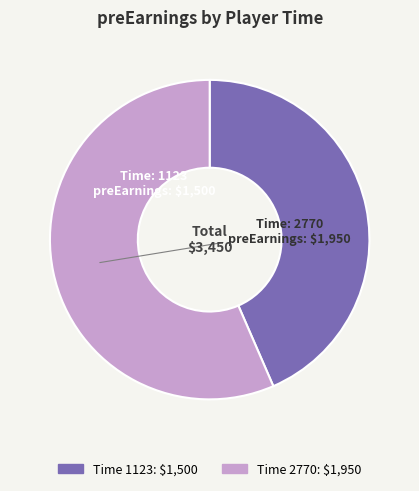

Is there any slice that represents more than half of the pie?

Yes